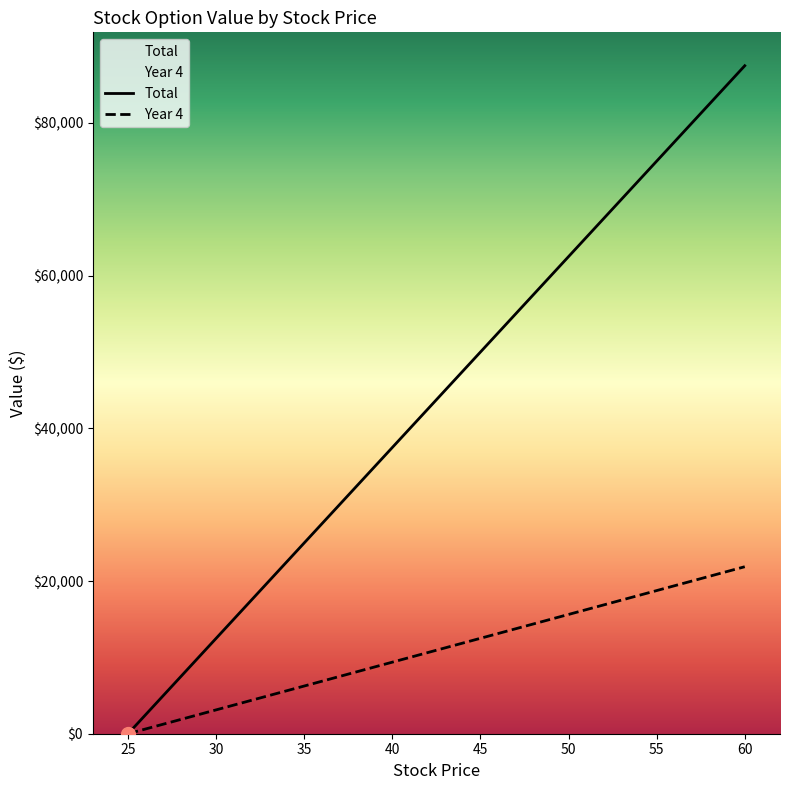

What are all the series names shown in the legend?

Total, Year 4